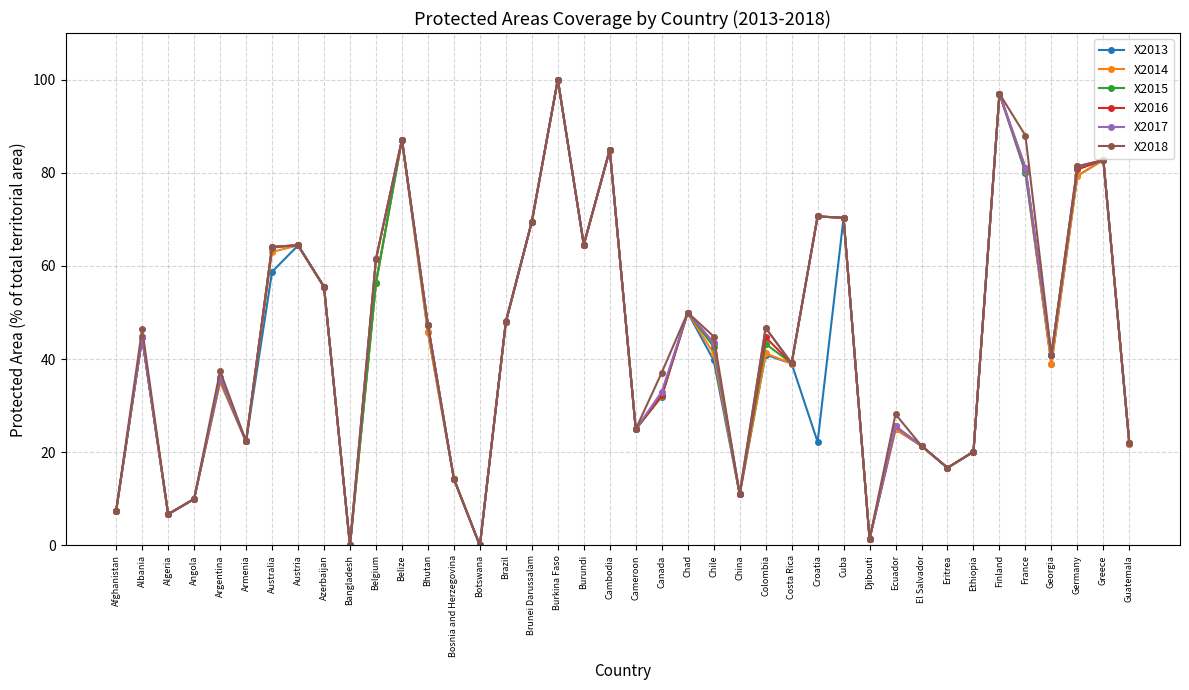

Which category has the highest value in the X2015 series?

Burkina Faso